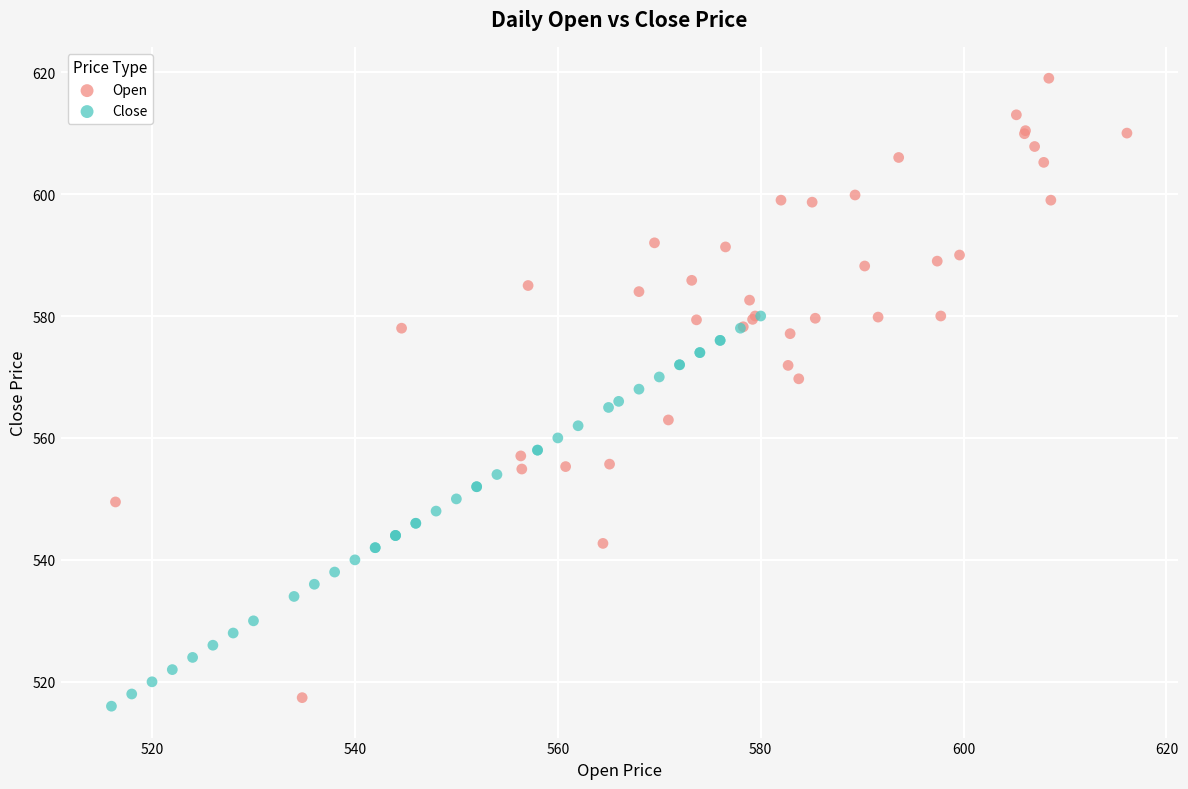

Which series reaches the maximum Y coordinate?

Open